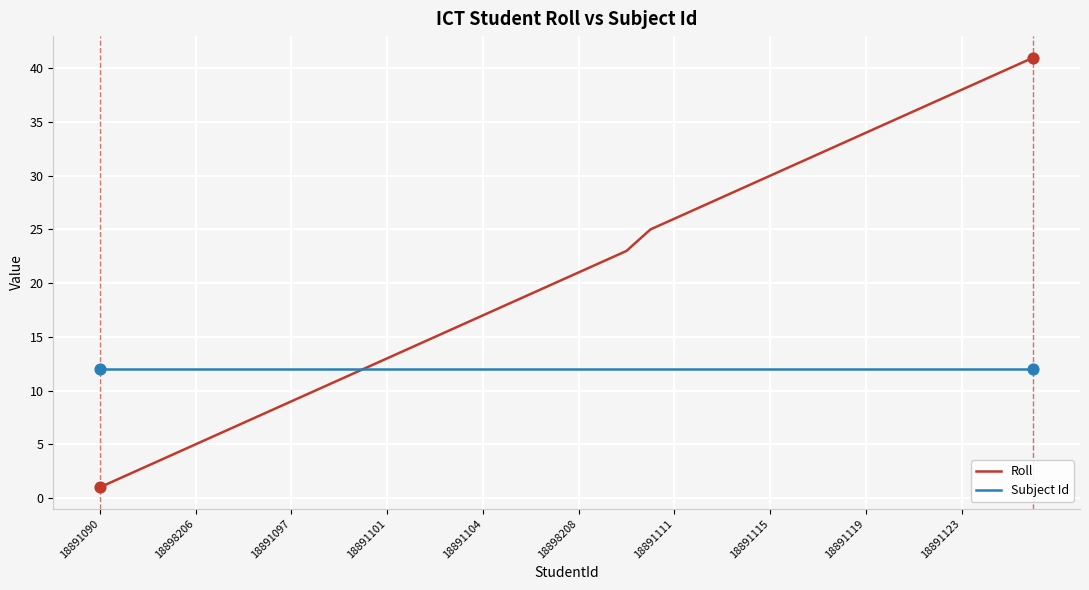

Which series has the largest total across all categories?

Roll